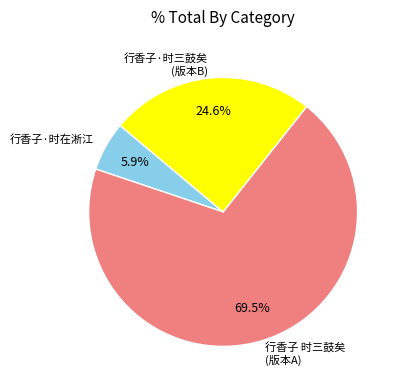

Does any single category account for the majority?

Yes